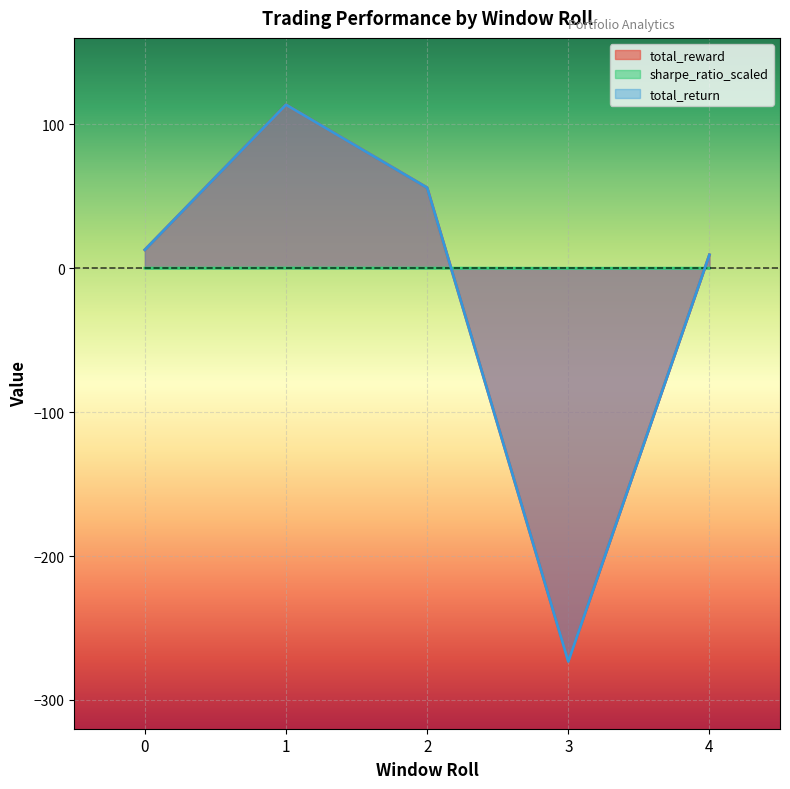

How many interior local peaks does the total_reward series have?

1